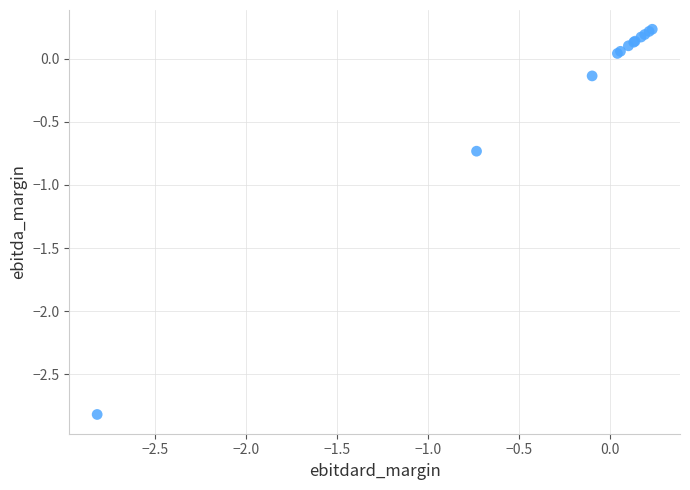

What Y value in the scatter plot is closest to -1?

-0.7